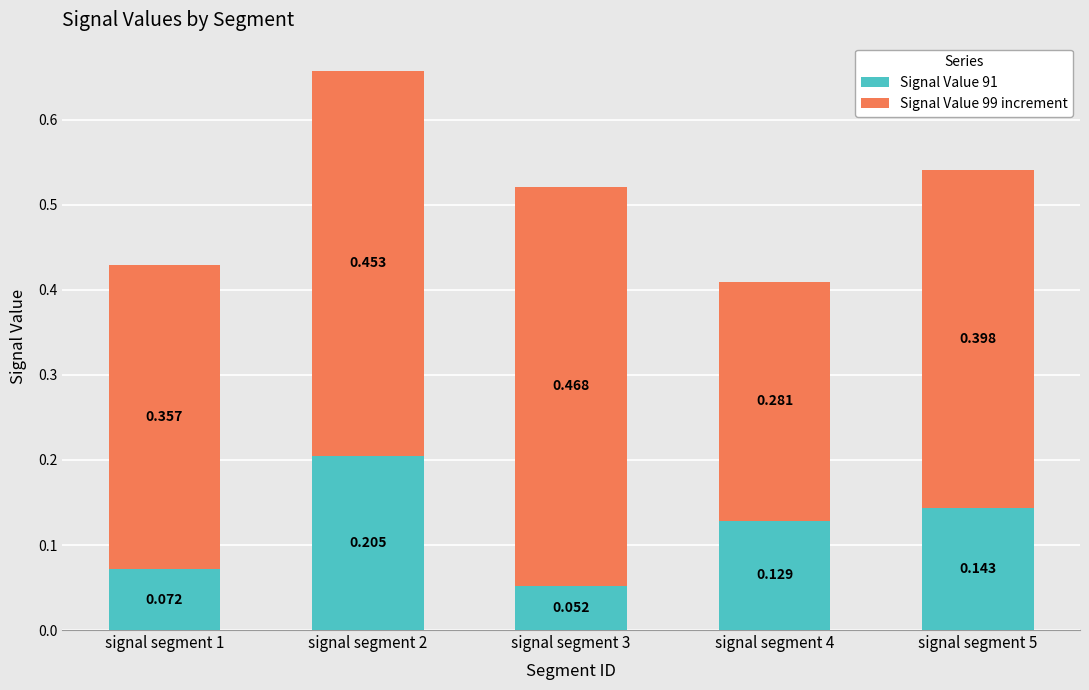

Count the number of data series in this chart.

2